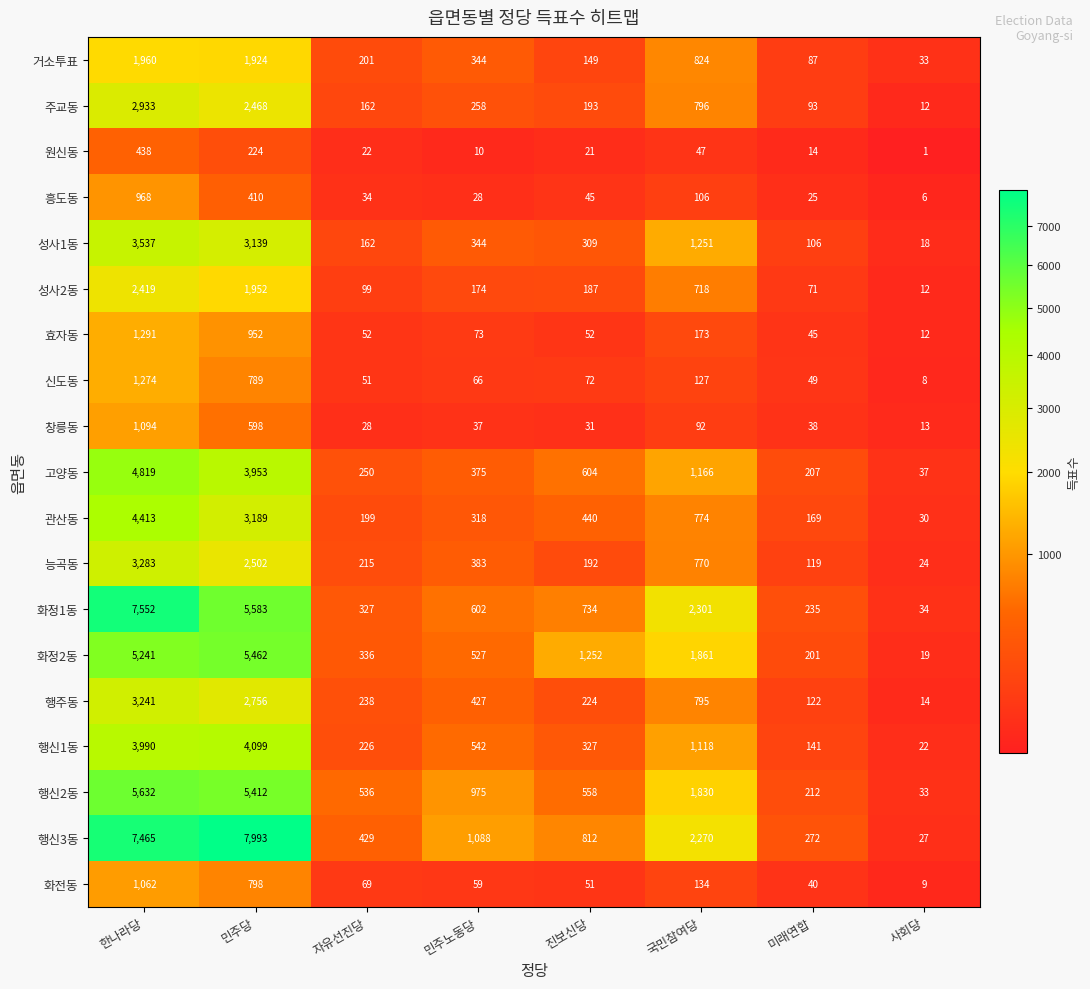

What is the sum of the 원신동 values at 국민참여당 and 사회당?

48